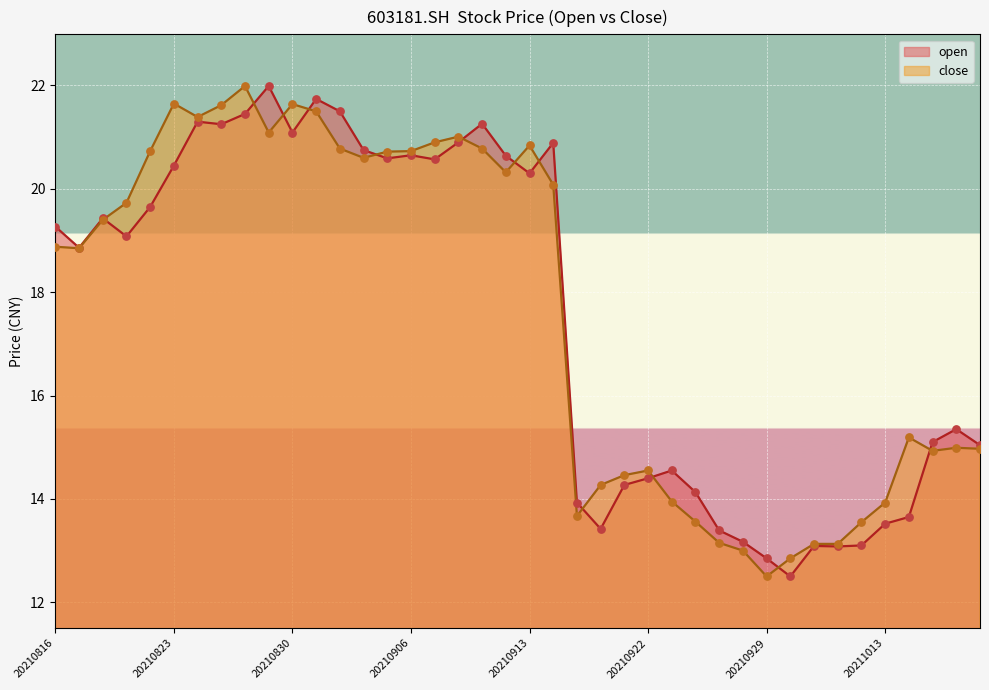

Is the value of close at 20210913 greater than the value of open at 20210816?

Yes